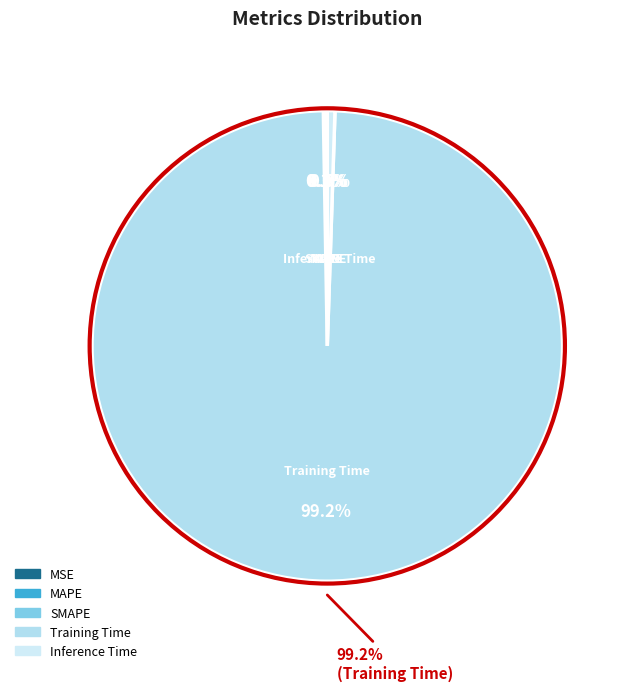

To the nearest percent, what is the combined percentage of Inference Time and MSE?

1%